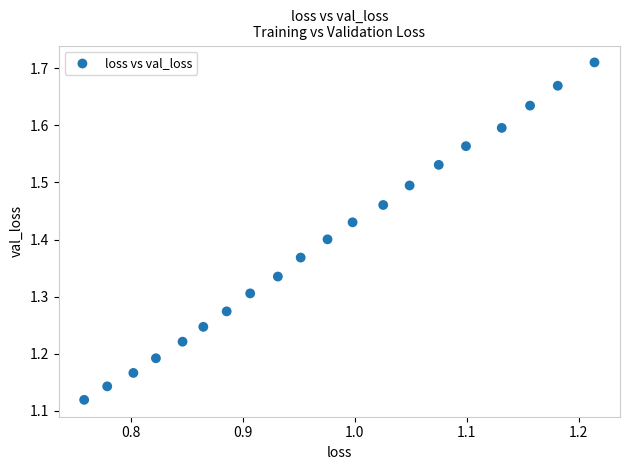

What is the range of X values (max minus min)?

0.5